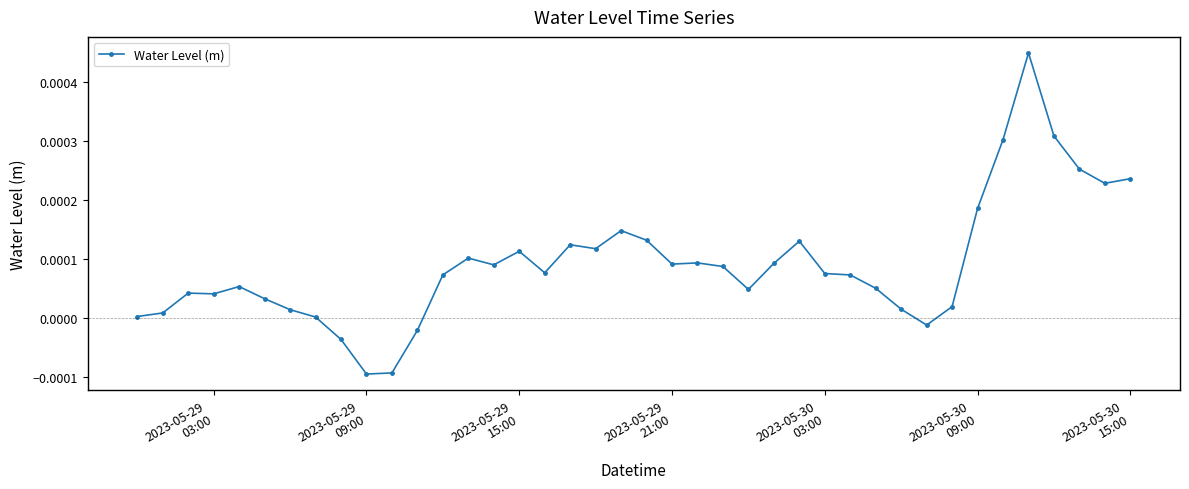

How many data points are less than 0?

5